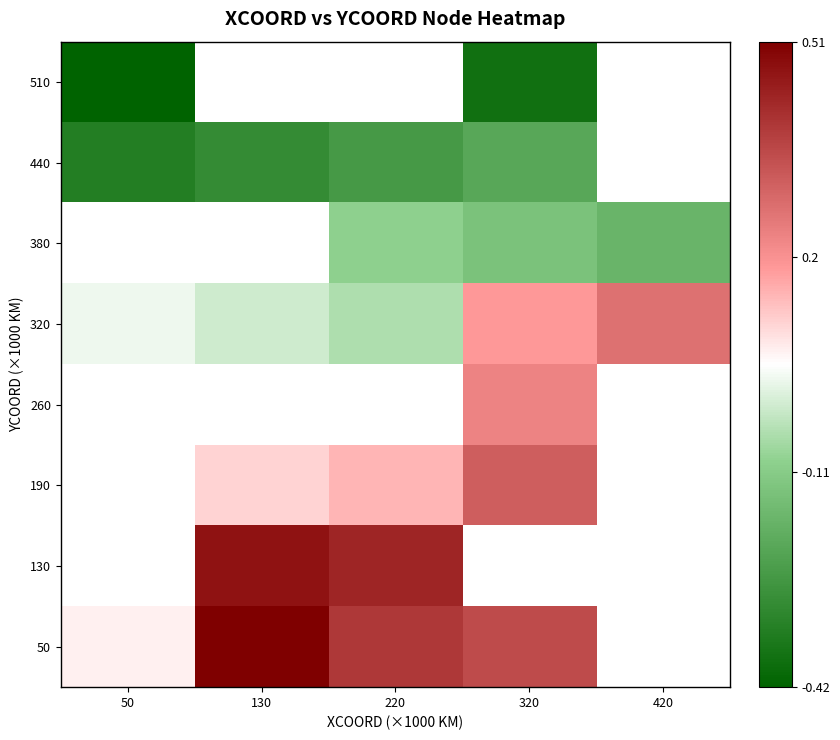

Which label corresponds to the largest value in the chart?

130